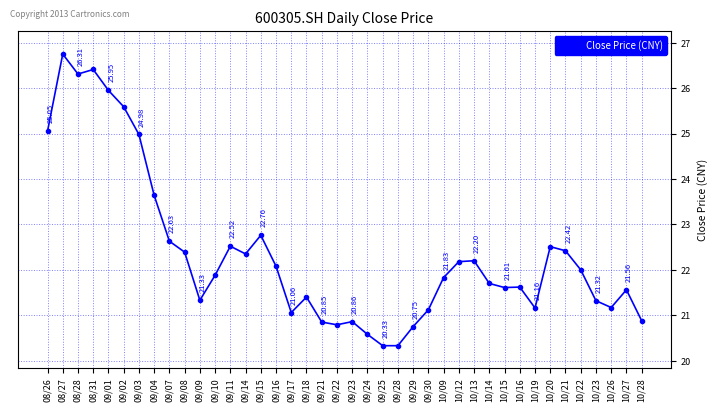

What is the sum of all values?

894.9